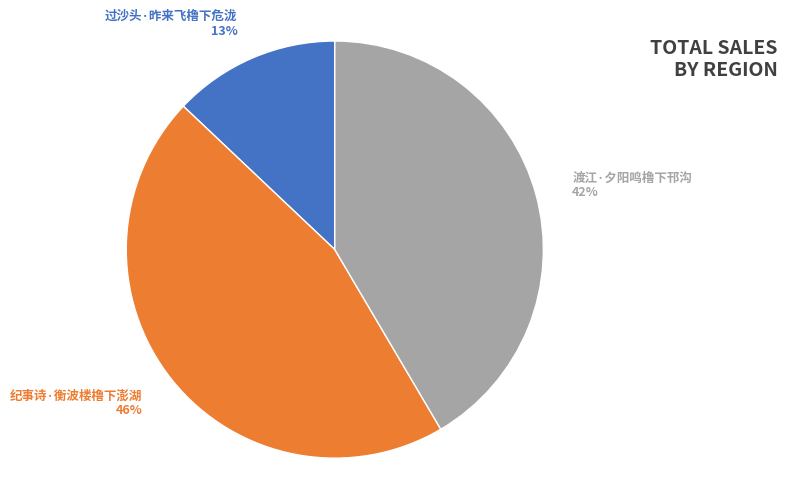

Do 纪事诗·衡波楼橹下澎湖 and 渡江·夕阳鸣橹下邗沟 together represent more than half of the pie?

Yes